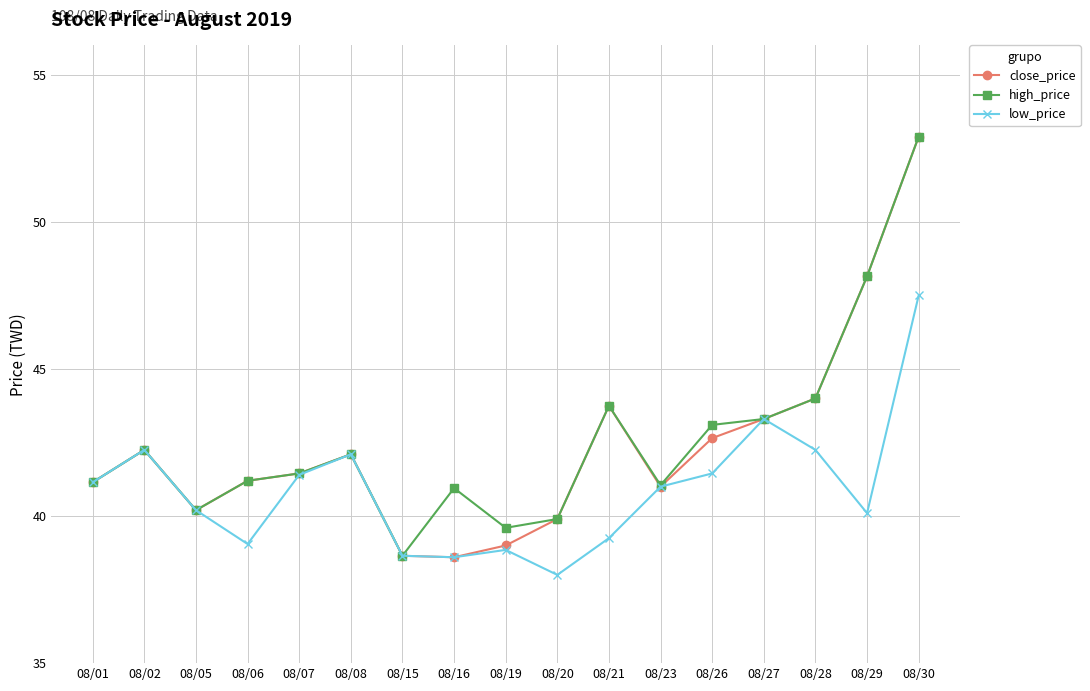

The value of low_price at 08/27 is 15.0. True or false?

False